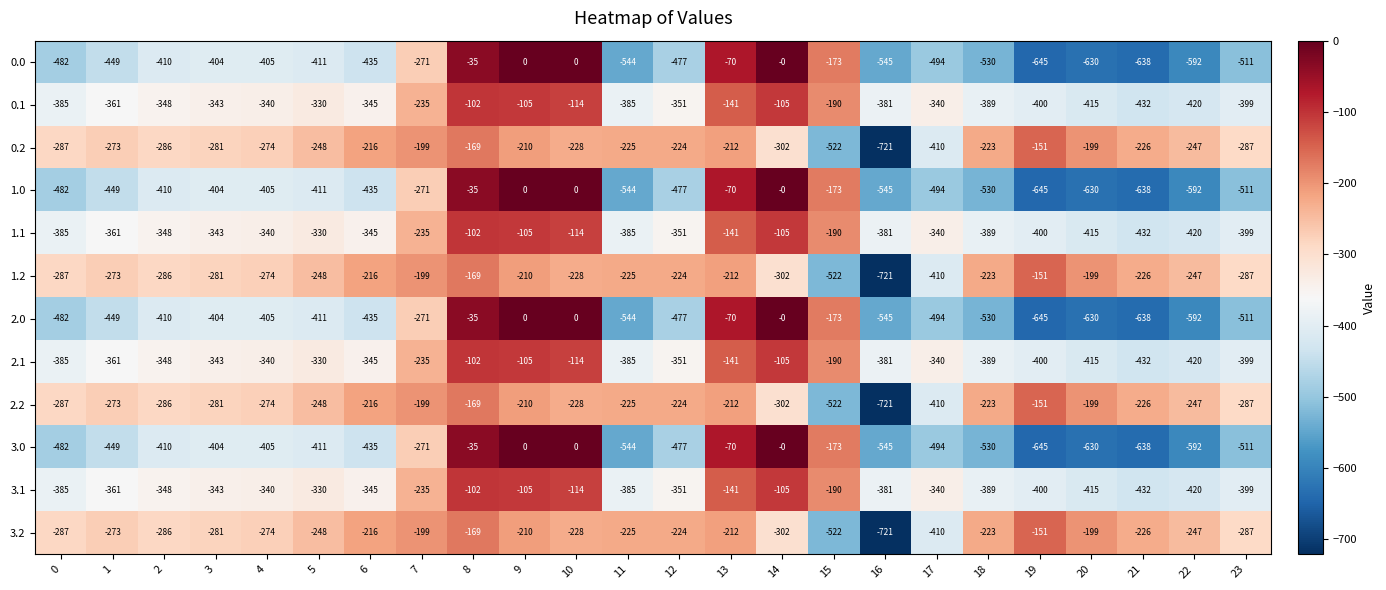

What is the average value of the 0.0 series?

-381